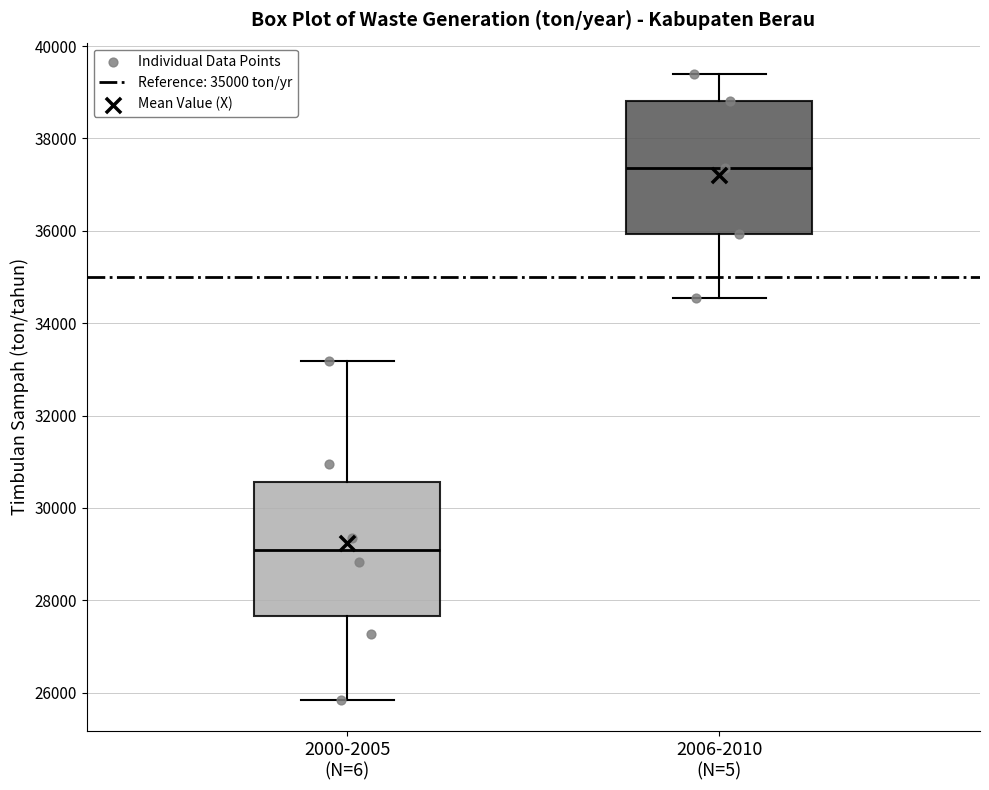

Where is the lower edge of the box for 2000-2005 (N=6) on the y-axis? The values are not printed on the chart, so give them approximately, as read against the axis.

27600